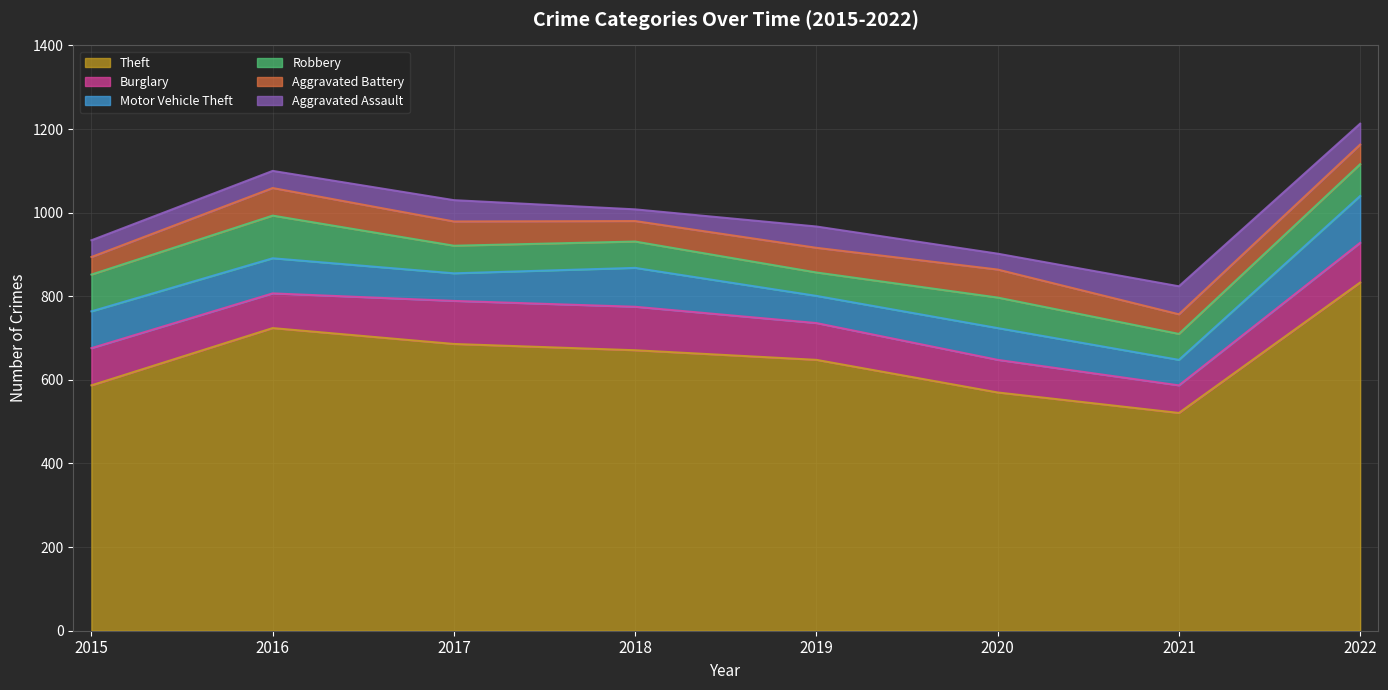

At which label does Burglary first exceed 89?

2017